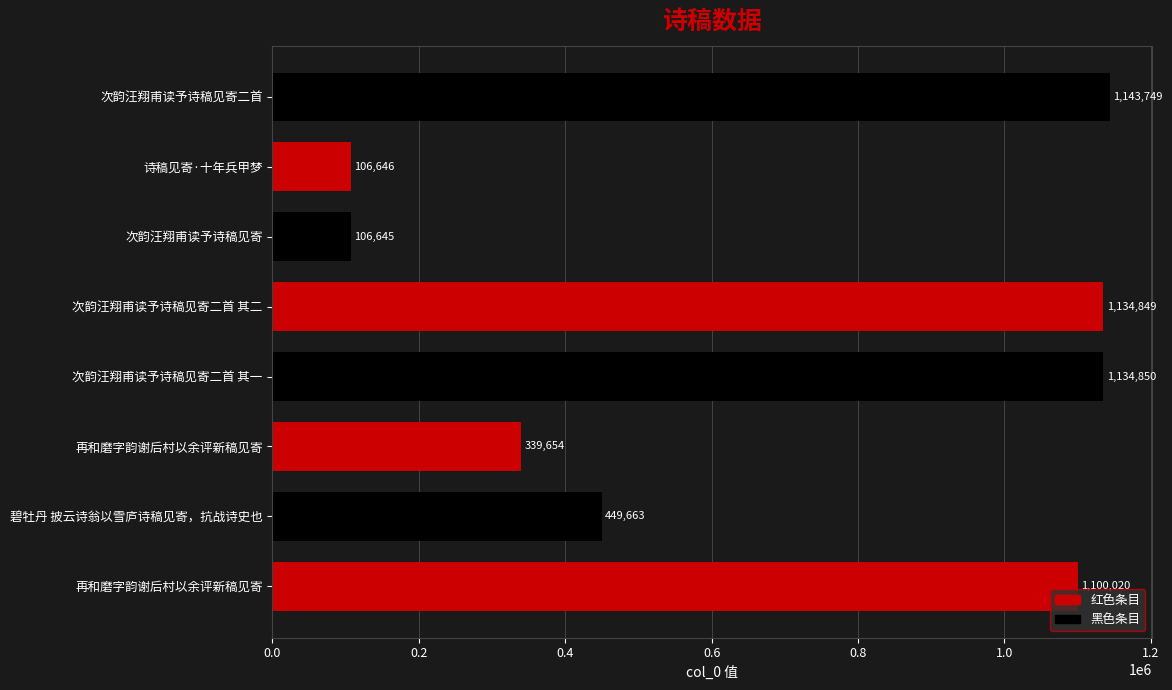

At which category does the chart reach its minimum across all series?

次韵汪翔甫读予诗稿见寄